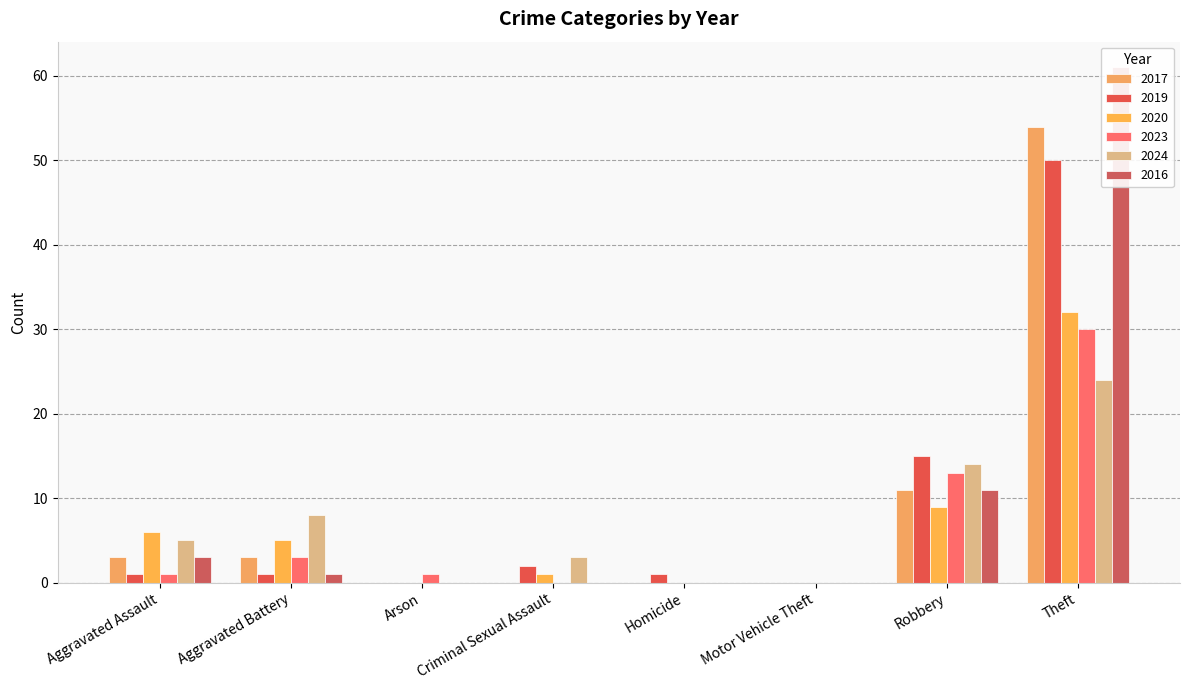

Between Theft and Aggravated Battery, which is larger?

Theft